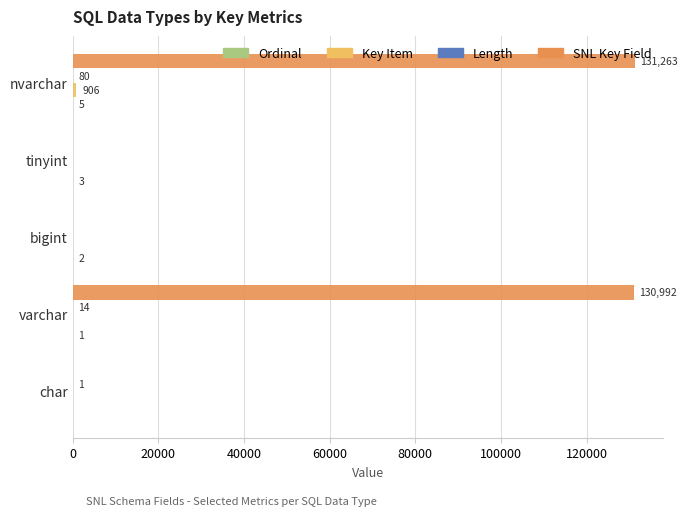

True or false: SNL Key Field has a value of 32250 at varchar.

False